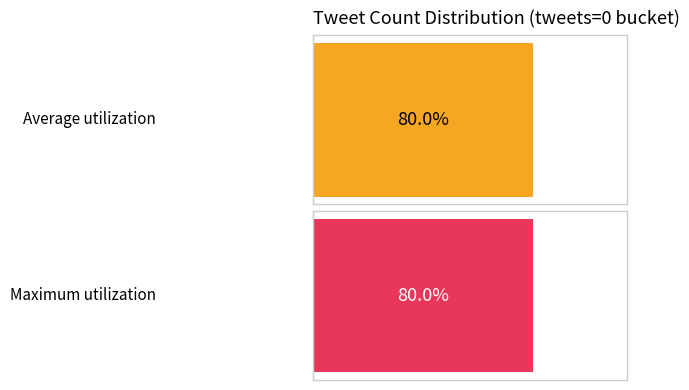

The Maximum utilization series shows 0.3 at Next batch rainfall (mm/30min). True or false?

False